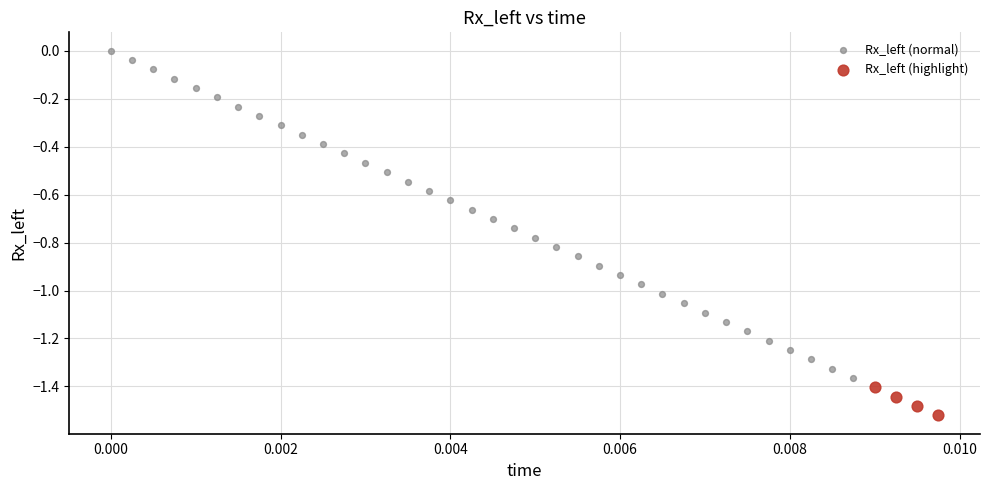

Which series has the largest Y range (max minus min)?

Rx_left (normal)